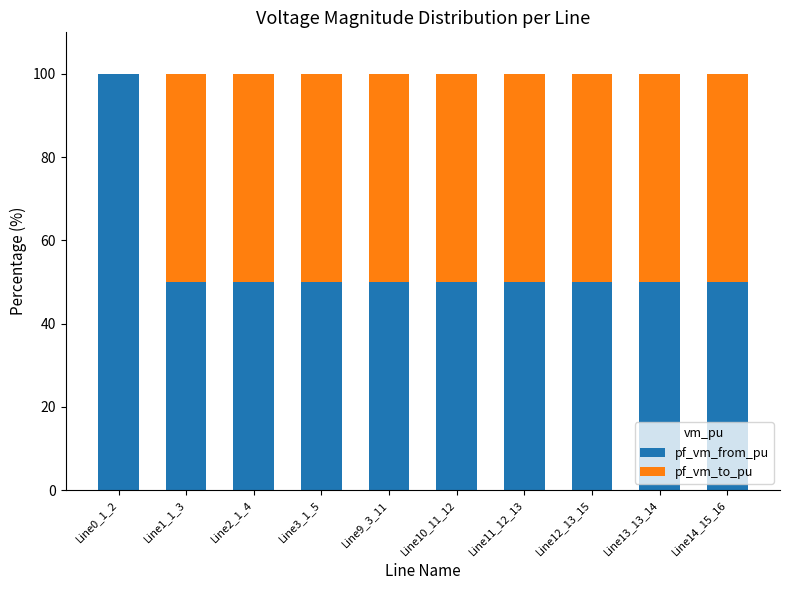

Reading right to left, list the values for the pf_vm_from_pu series.

Line14_15_16=50.0	Line13_13_14=50.0	Line12_13_15=50.0	Line11_12_13=50.0	Line10_11_12=50.0	Line9_3_11=50.0	Line3_1_5=50.0	Line2_1_4=50.0	Line1_1_3=50.0	Line0_1_2=100.0